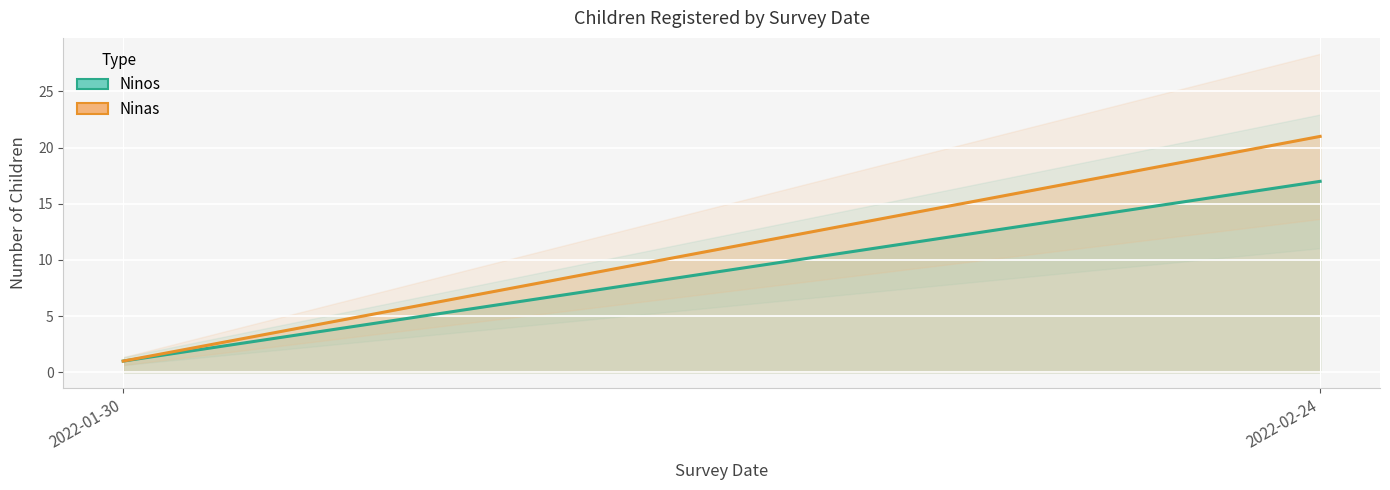

True or false: Ninos_line has a value of 17 at 2022-02-24.

True